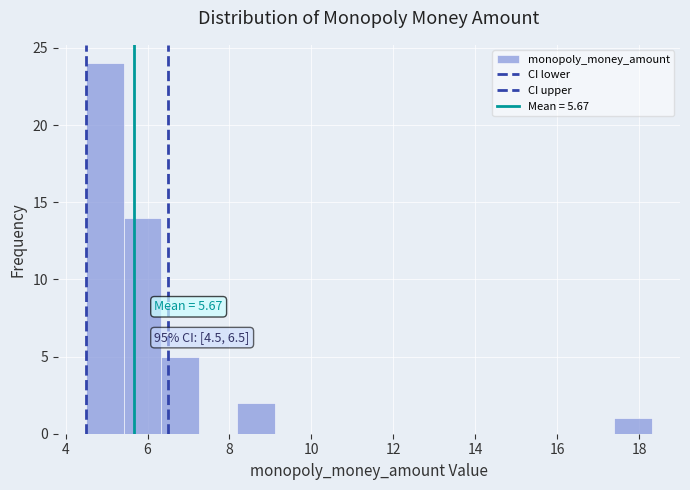

Over which range of the x-axis is the bar tallest?

4.6 to 5.4